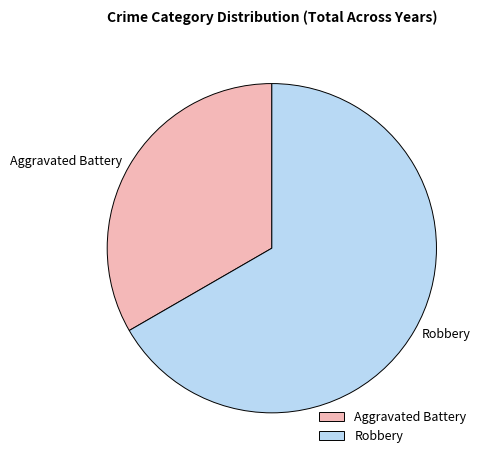

Does Aggravated Battery represent more than half of the total?

No